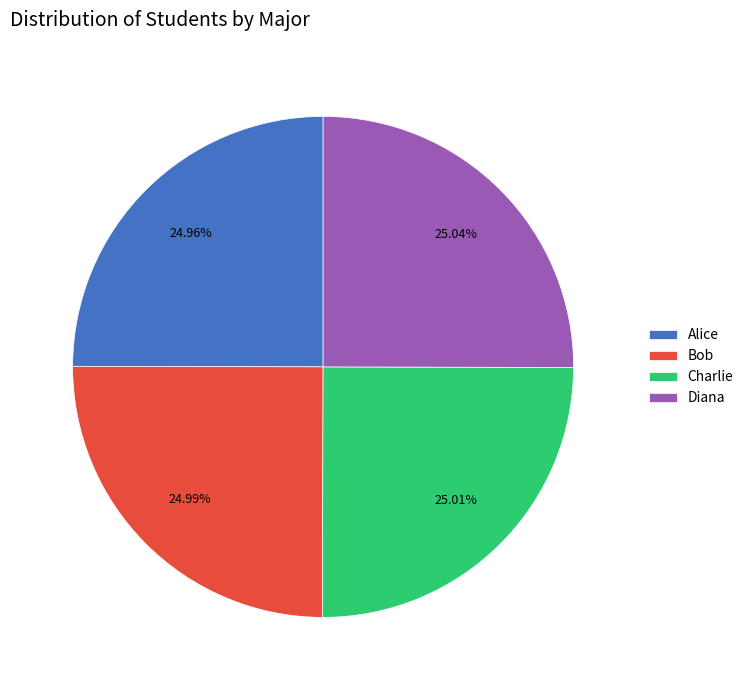

How many slices are in this pie chart?

4